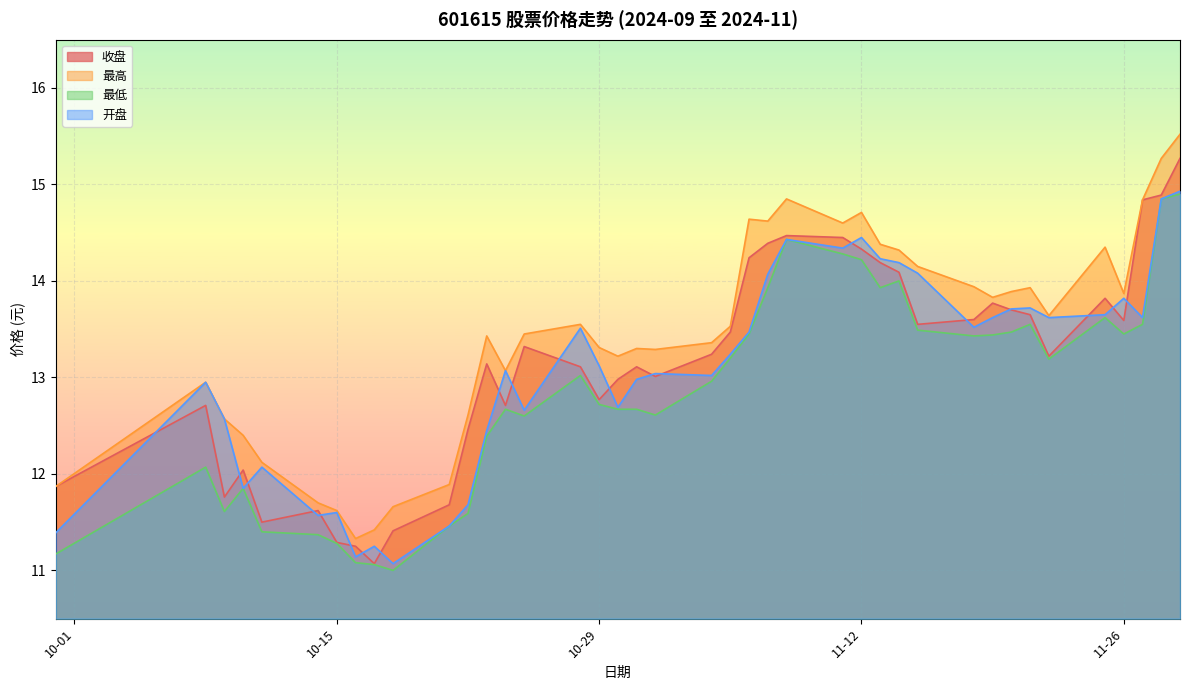

Is it true that 最高 equals 14.8 at 2024-11-08?

True